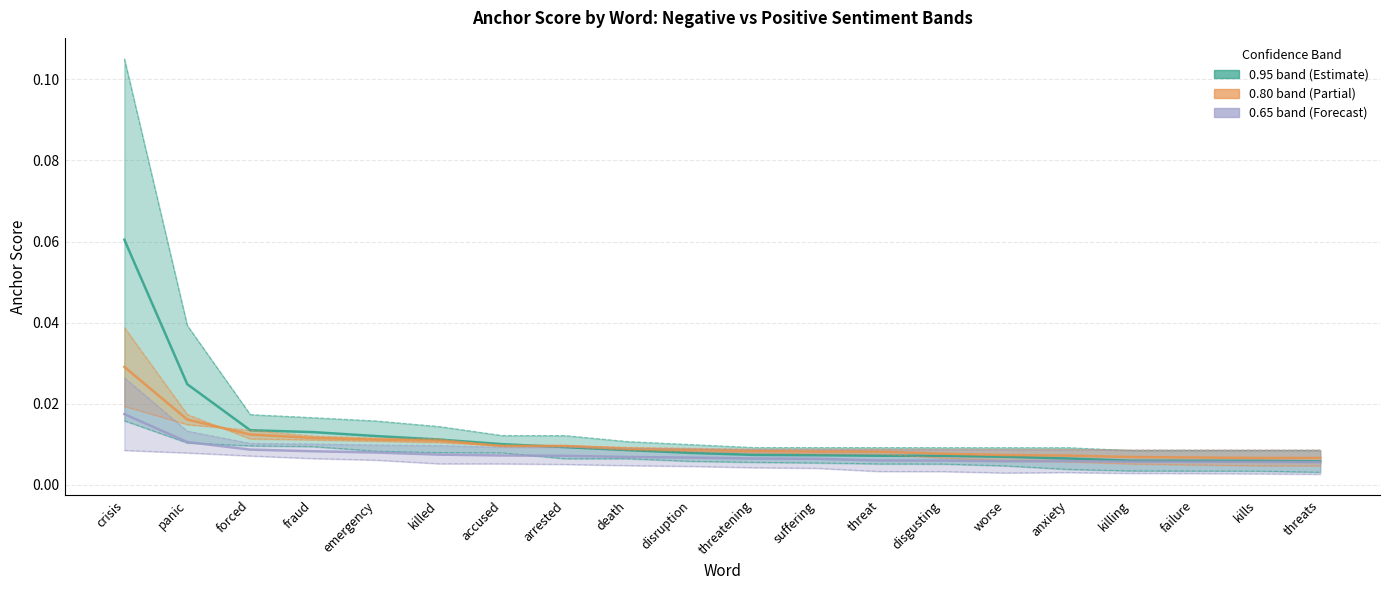

Count the number of categories in the chart.

20